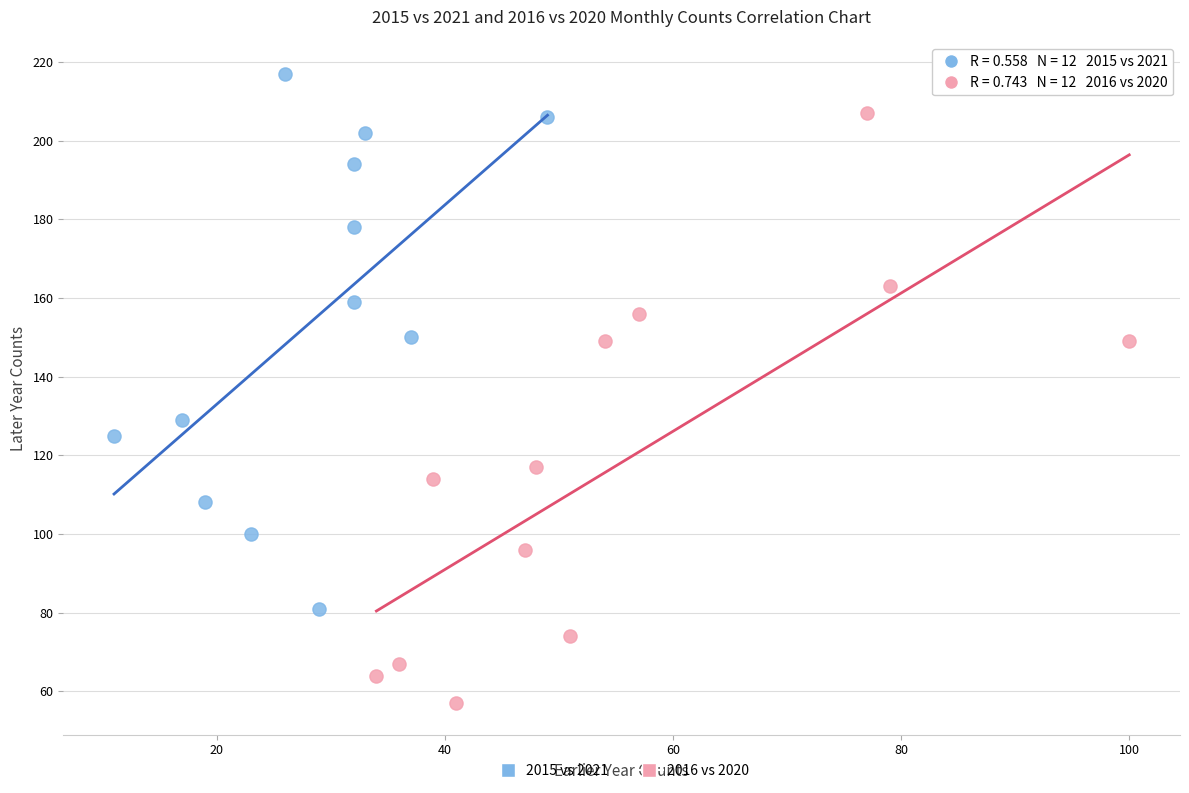

Which series contains the lowest Y value?

2016 vs 2020